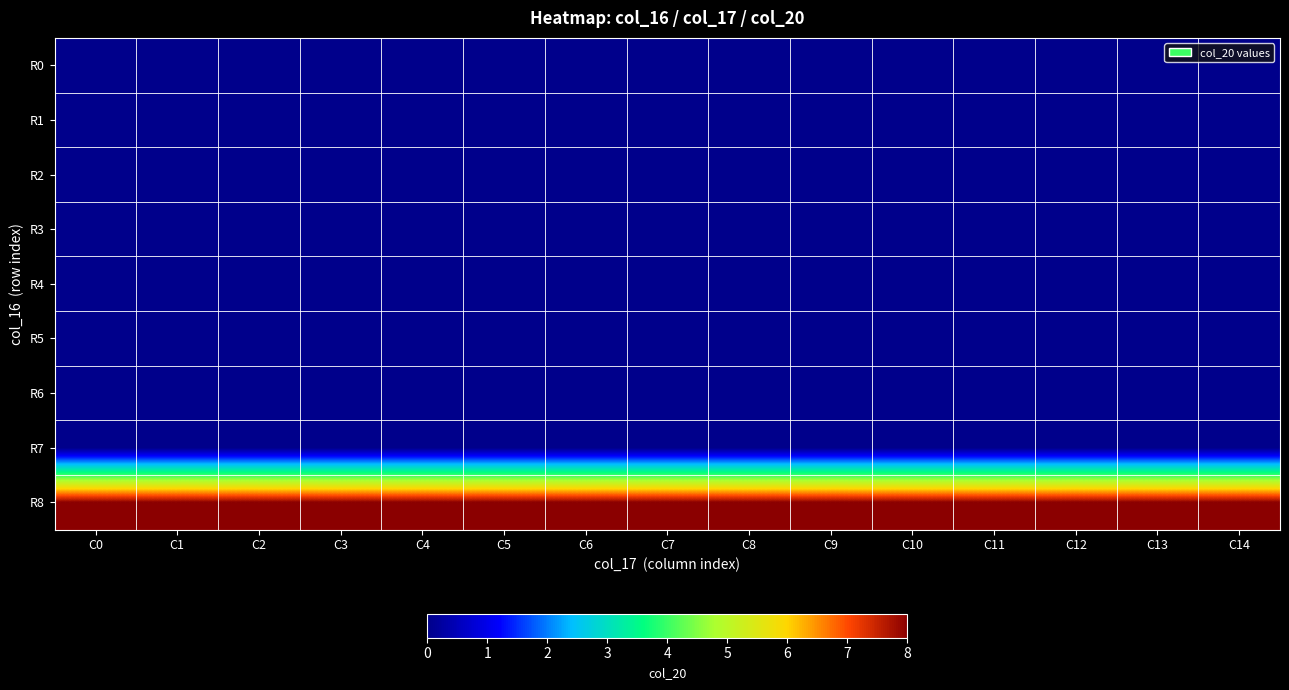

What is the total value across all series at C0?

8